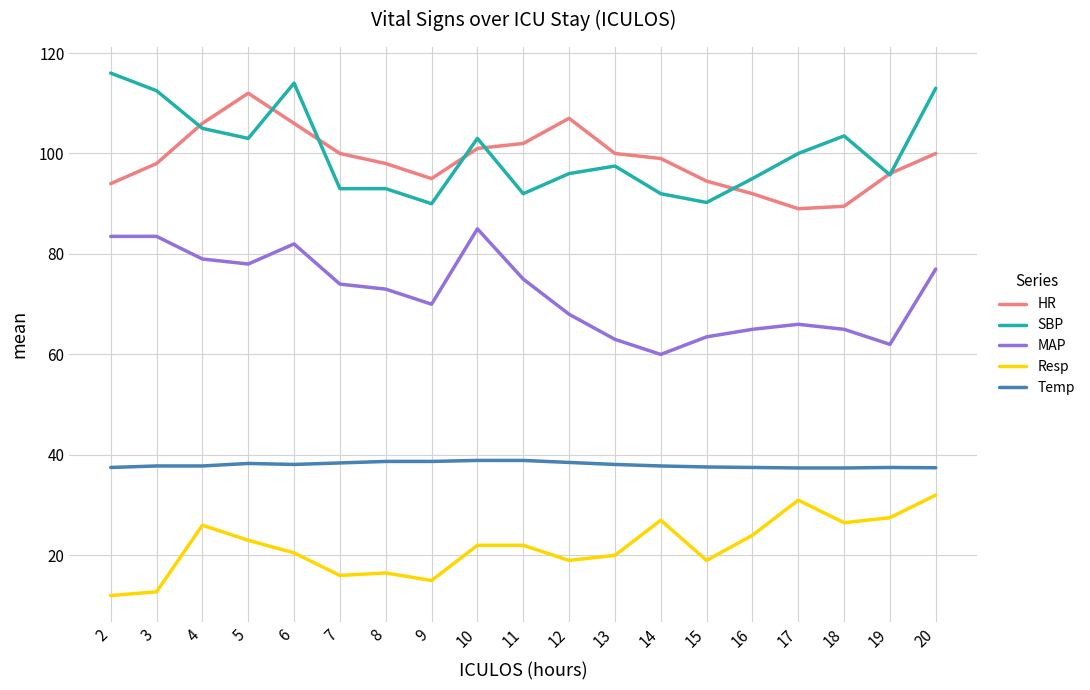

True or false: HR and Resp cross at least once.

False